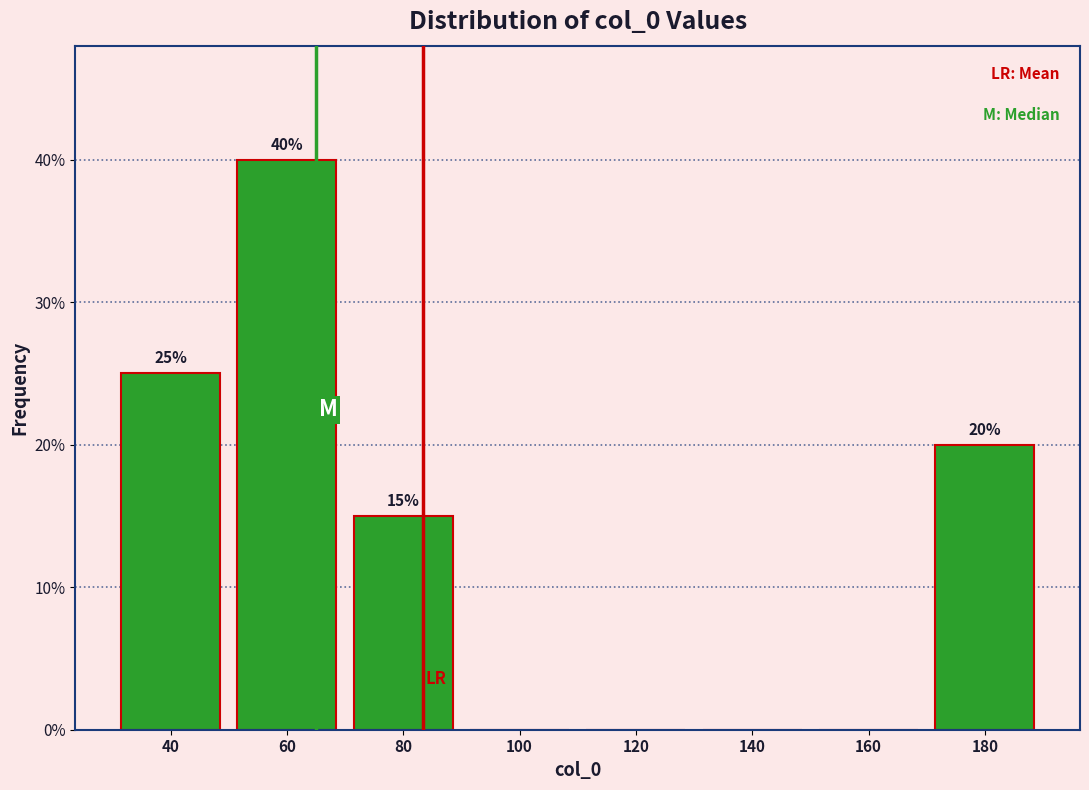

Over which range of the x-axis is the bar tallest?

50 to 70